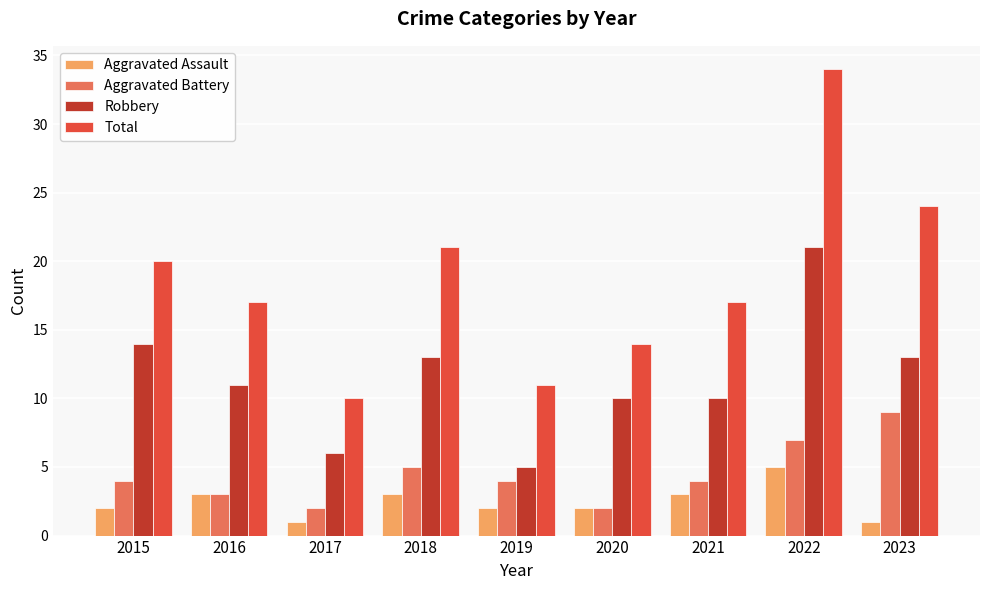

What is the sum of the Total values at 2018 and 2020?

35